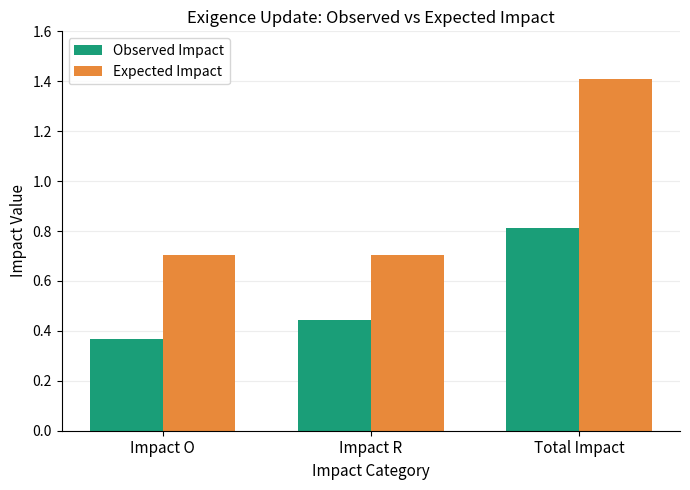

Rank the series by their maximum value, from lowest to highest.

Observed Impact, Expected Impact